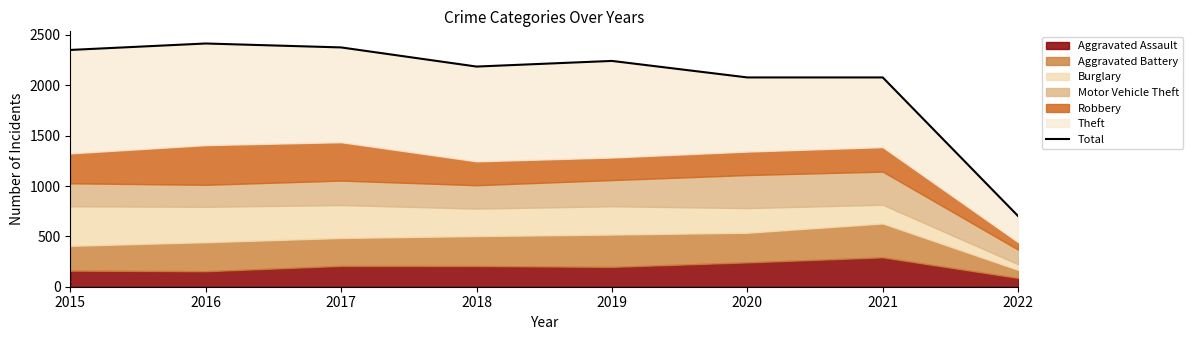

List the labels in order of value, smallest first.

2022, 2020, 2021, 2018, 2019, 2015, 2017, 2016